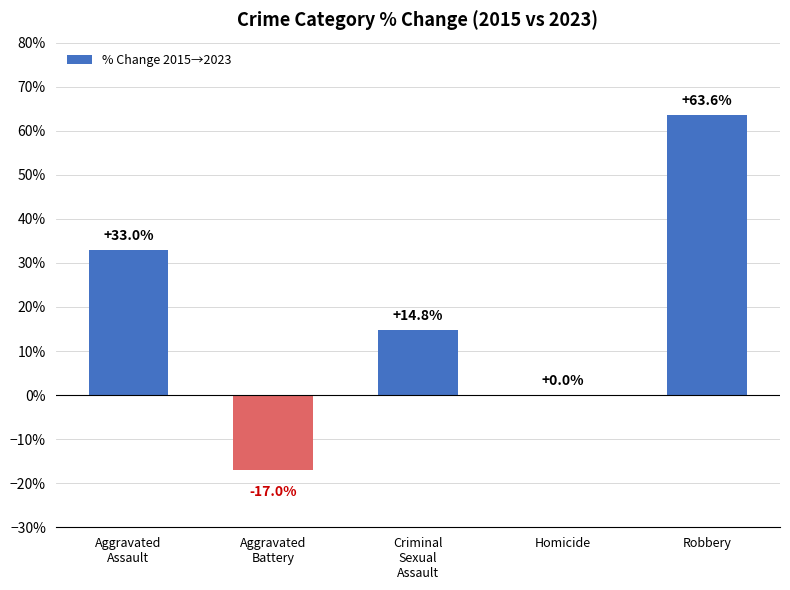

True or false: the data shows 0.0 at Homicide.

True